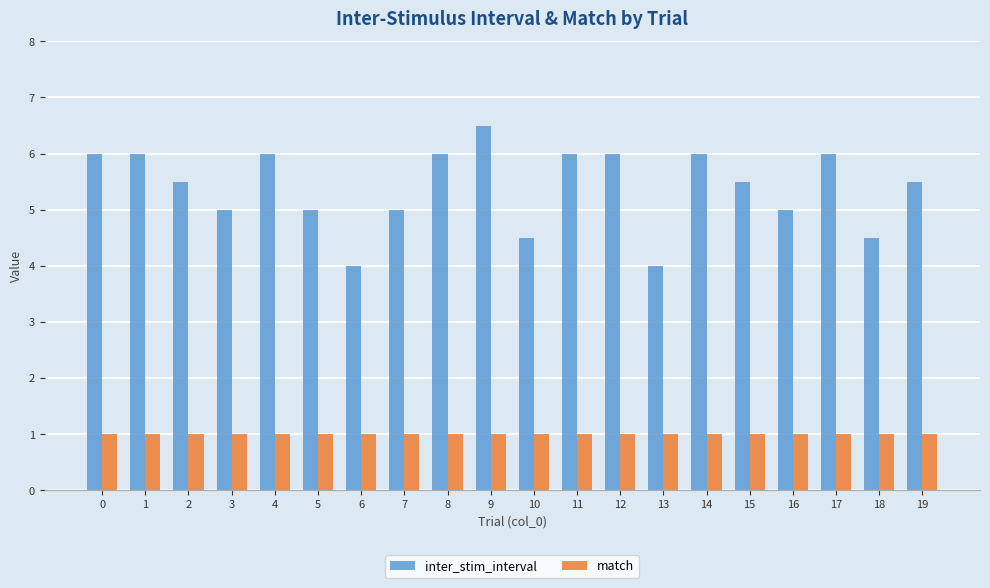

List the series in order of their overall mean, highest first.

inter_stim_interval, match